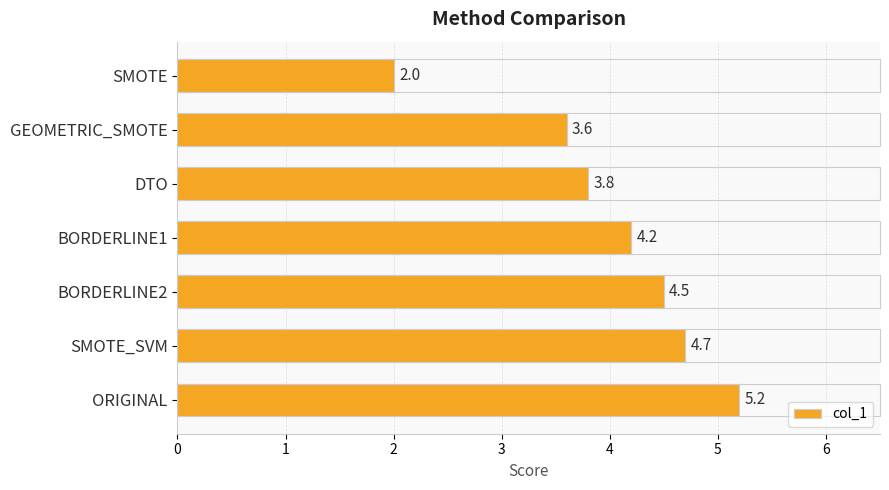

At which label is the value closest to 3?

GEOMETRIC_SMOTE